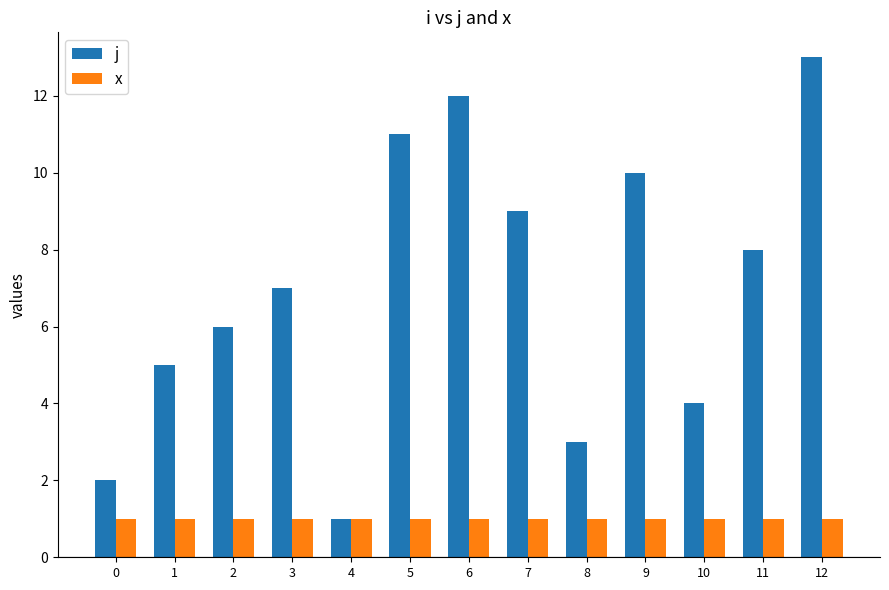

At which category is the sum across all series the highest?

12